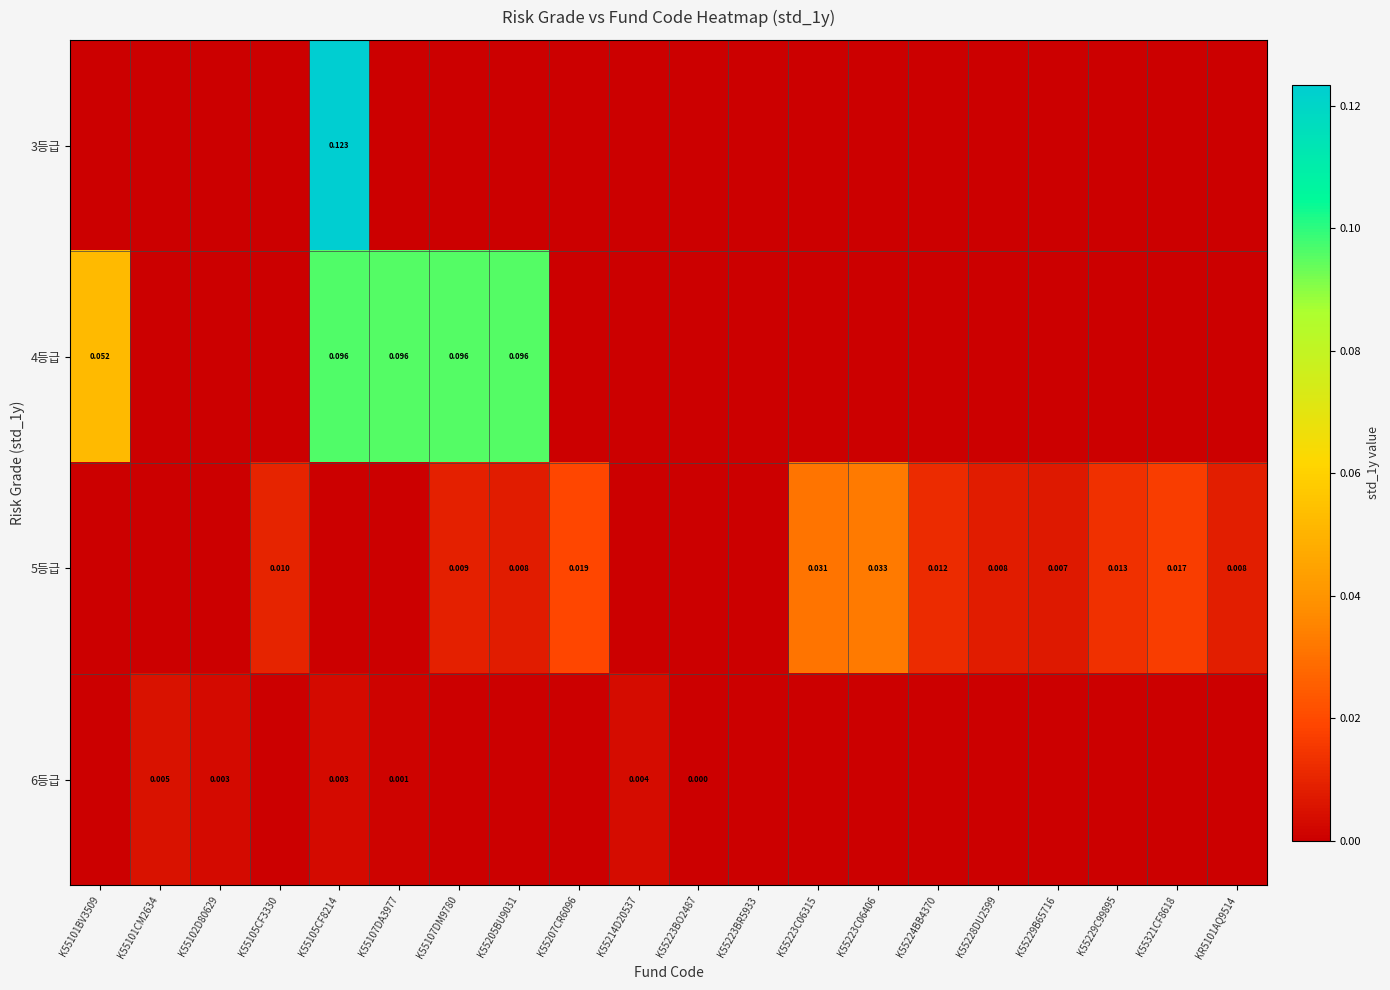

Which series has the largest total across all categories?

4등급